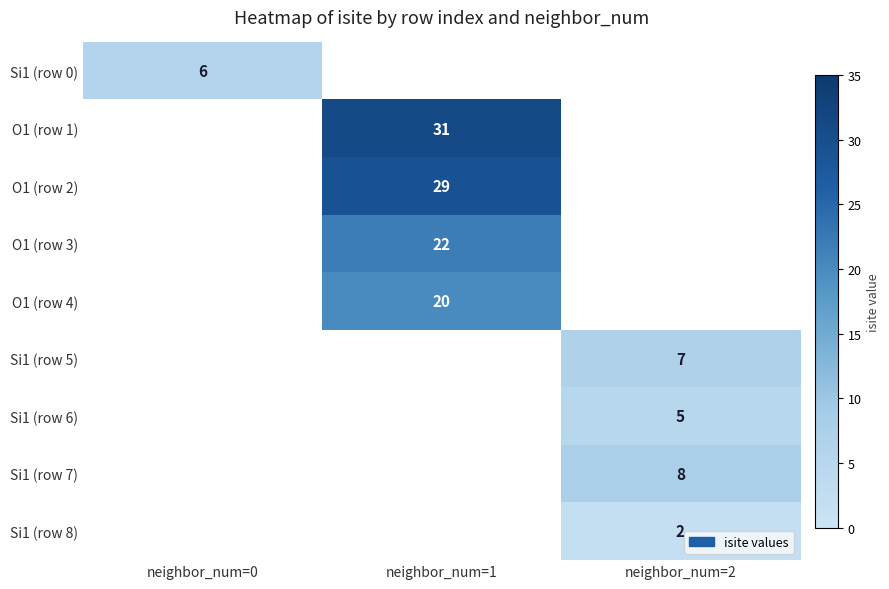

Between neighbor_num=1 and neighbor_num=0, which is larger?

neighbor_num=0